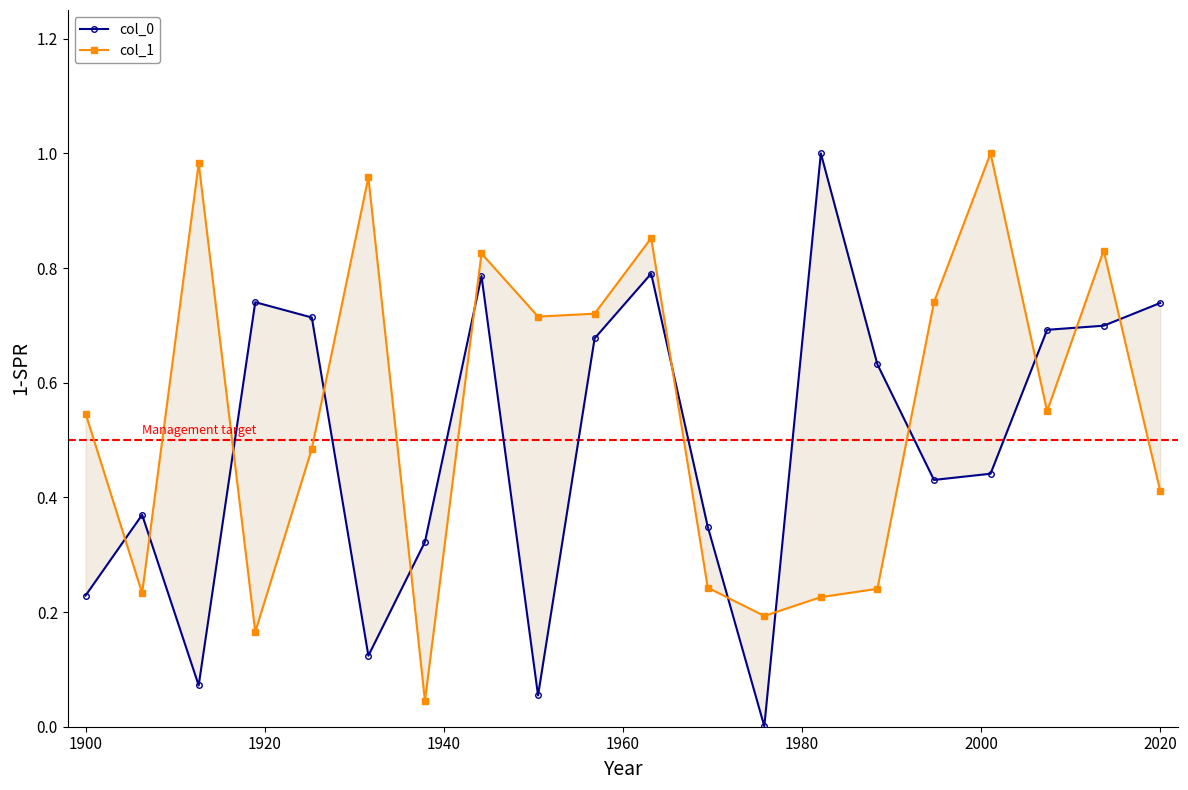

At how many categories does at least one series exceed 0?

20